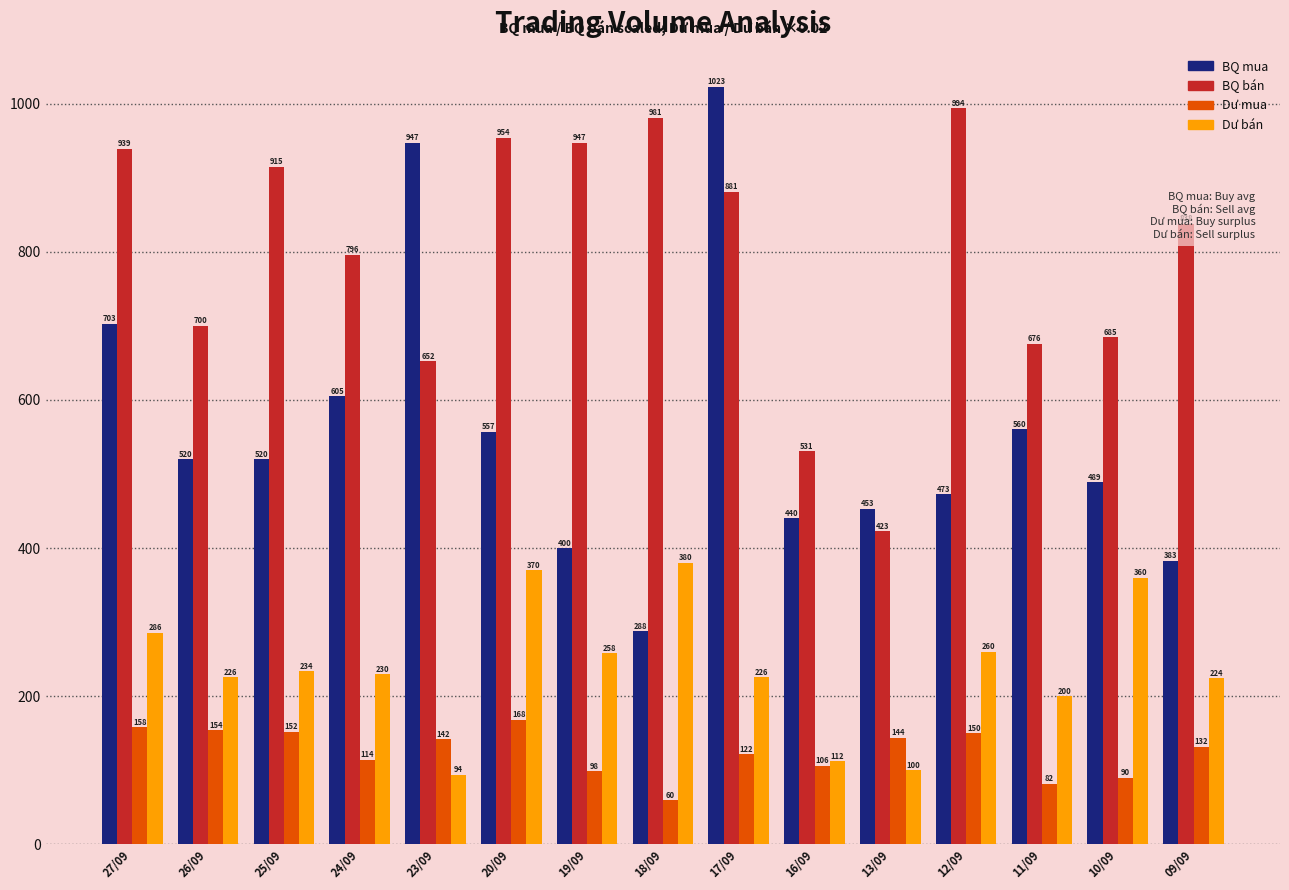

List the series in order of their peak value, highest first.

BQ mua, BQ bán, Dư bán, Dư mua